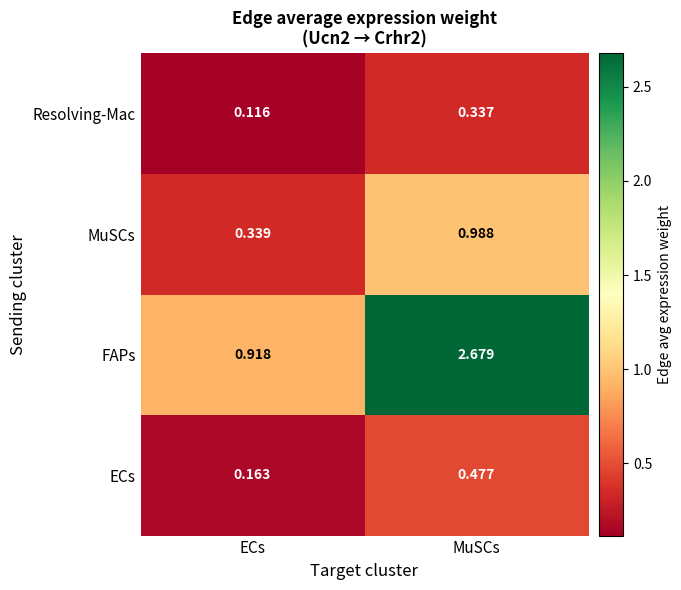

Rank the series at MuSCs from lowest to highest value.

Resolving-Mac, ECs, MuSCs, FAPs